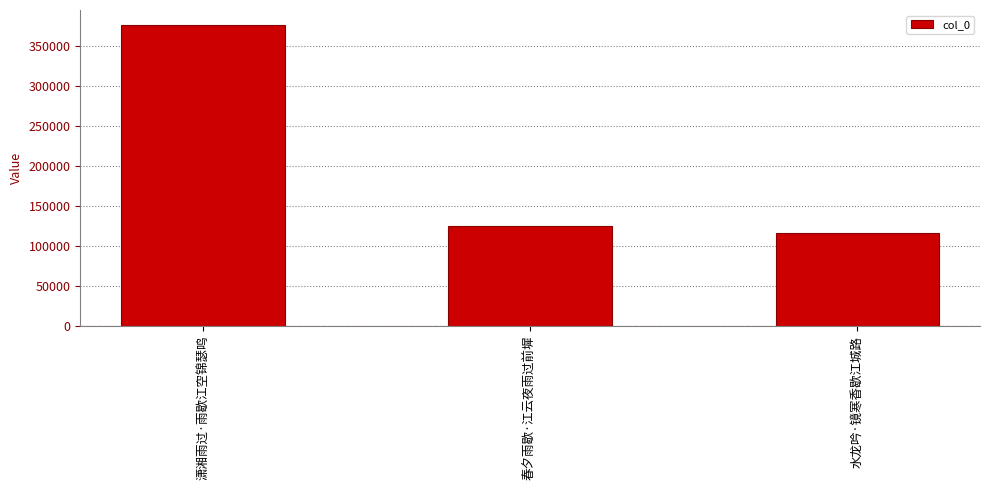

Are the bars horizontal?

No